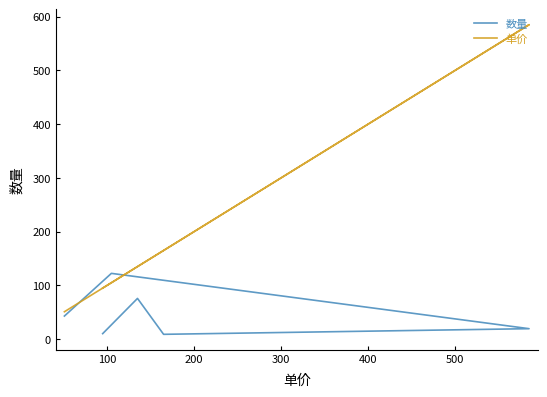

Which series has the largest total across all categories?

单价